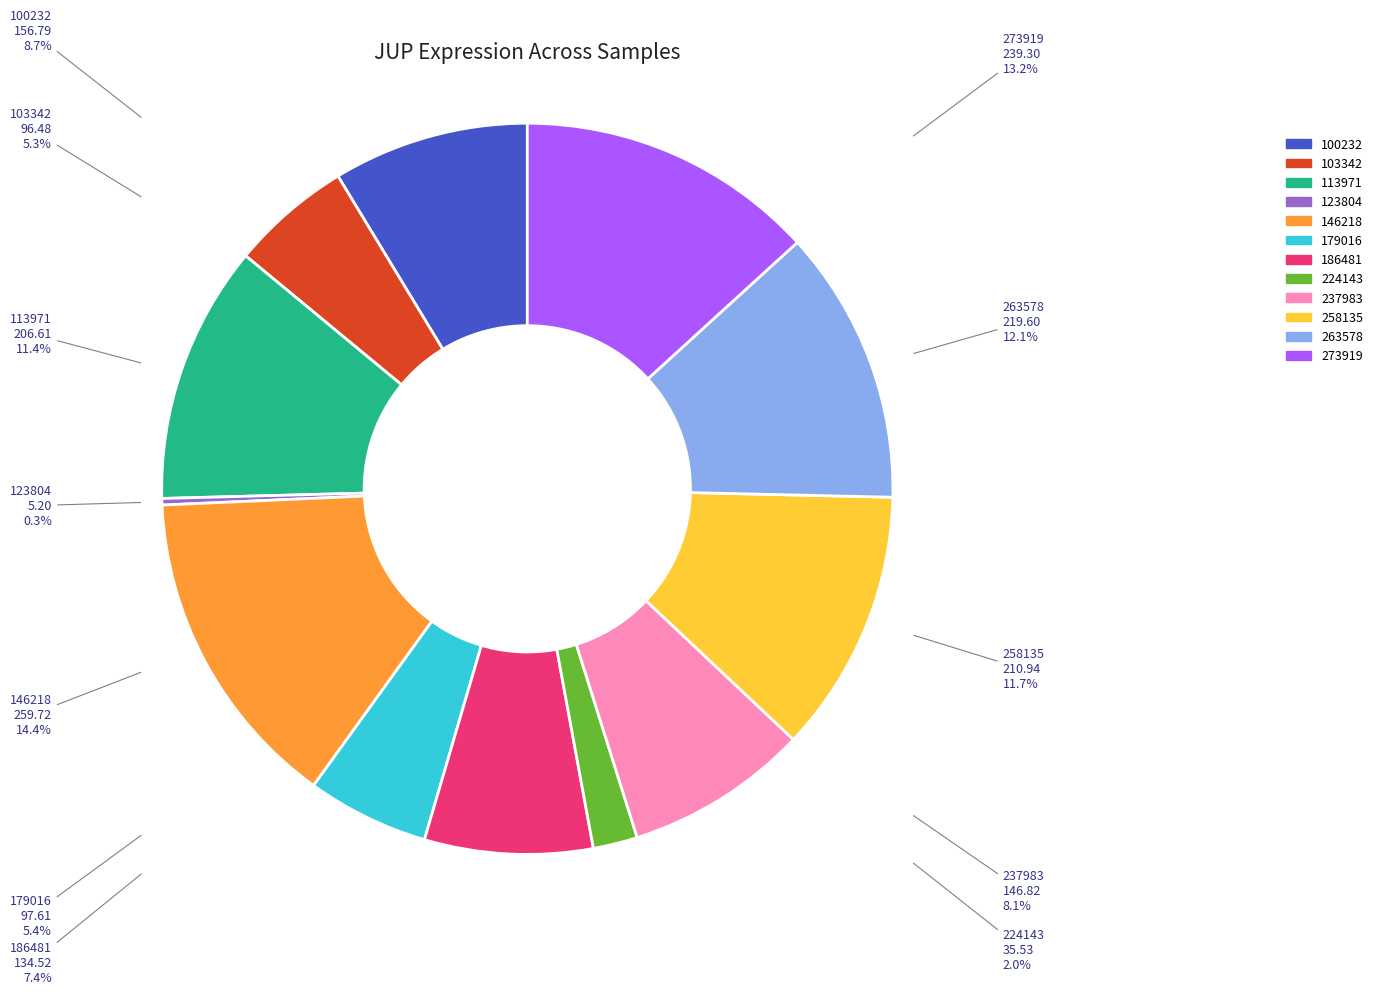

To the nearest percent, what percentage of the pie is 273919?

13%